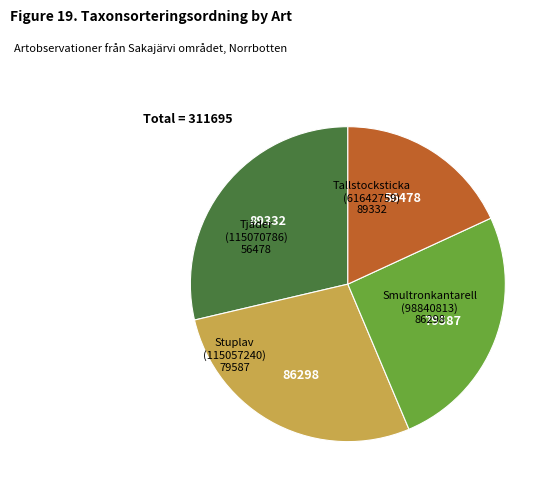

Approximately how many times larger is the value at Stuplav (115057240) compared to Smultronkantarell (98840813)?

0.9